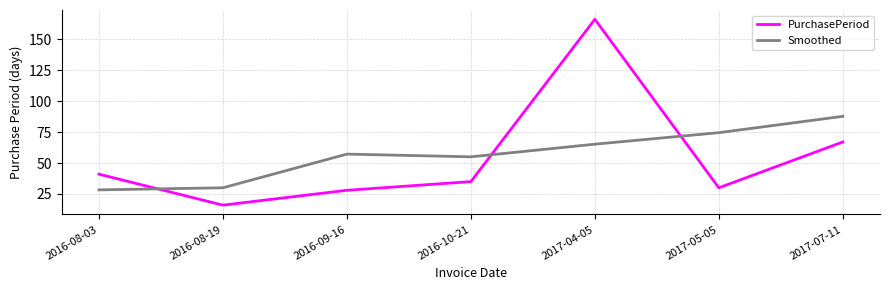

Reading left to right, what are all the values shown in this chart?

PurchasePeriod: 41.0	16.0	28.0	35.0	166.0	30.0	67.0
Smoothed: 28.3	30.0	57.2	55.0	65.2	74.5	87.7